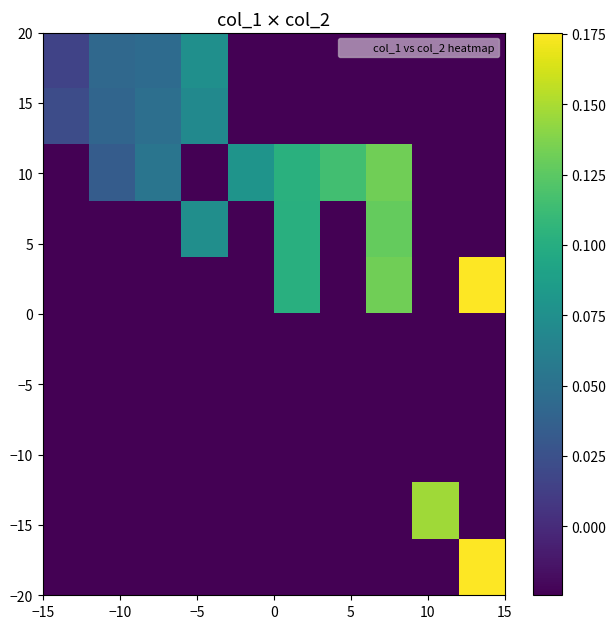

At how many categories does at least one series exceed 0?

10